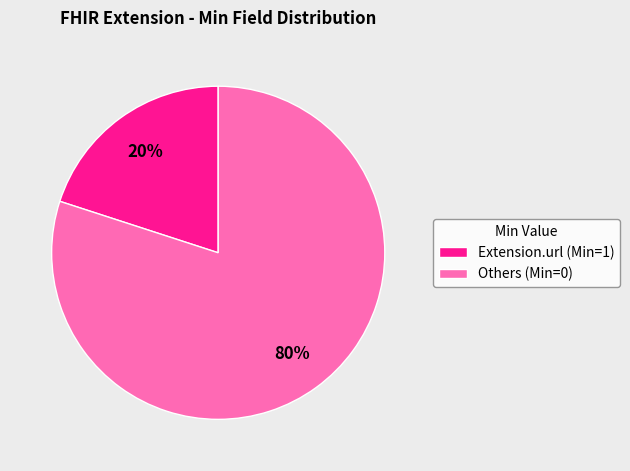

Combined, do Others (Min=0) and Extension.url (Min=1) account for over 50%?

Yes